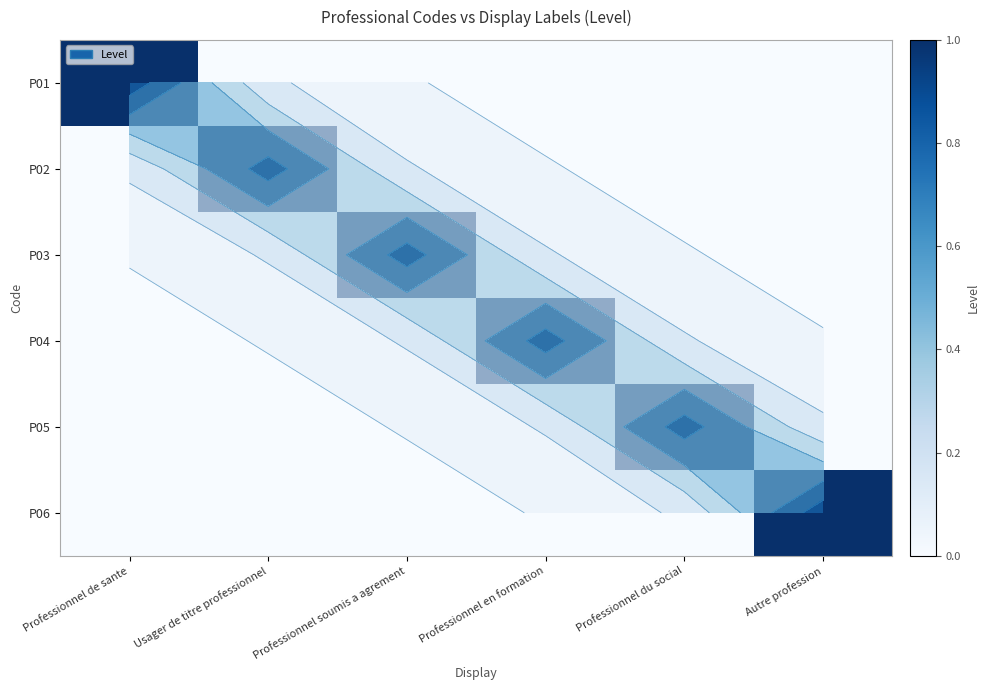

Is it true that P02 equals 0 at Professionnel du social?

False